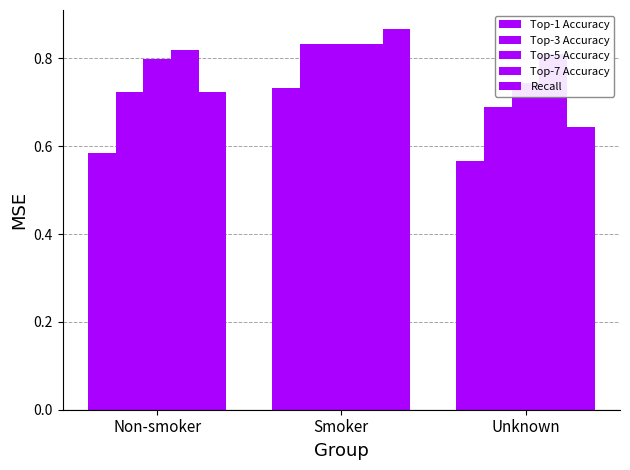

At which category is the sum across all series the highest?

Smoker